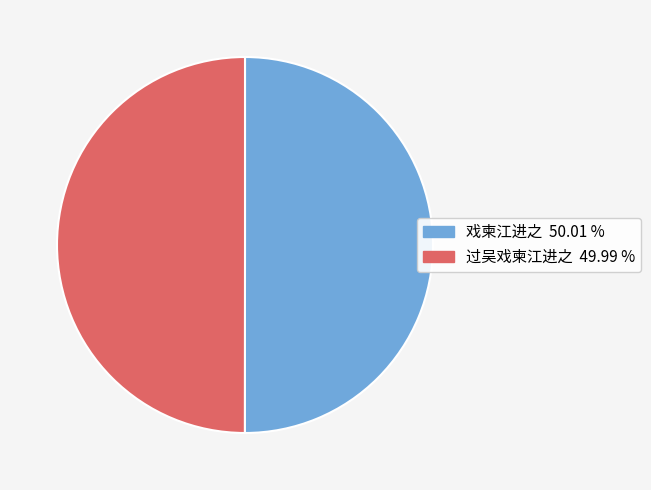

How many segments does this pie chart have?

2